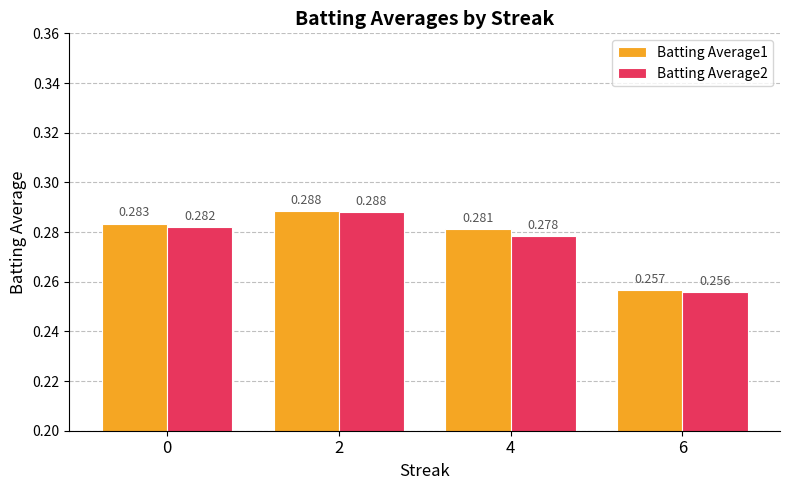

At how many categories does at least one series exceed 0?

4